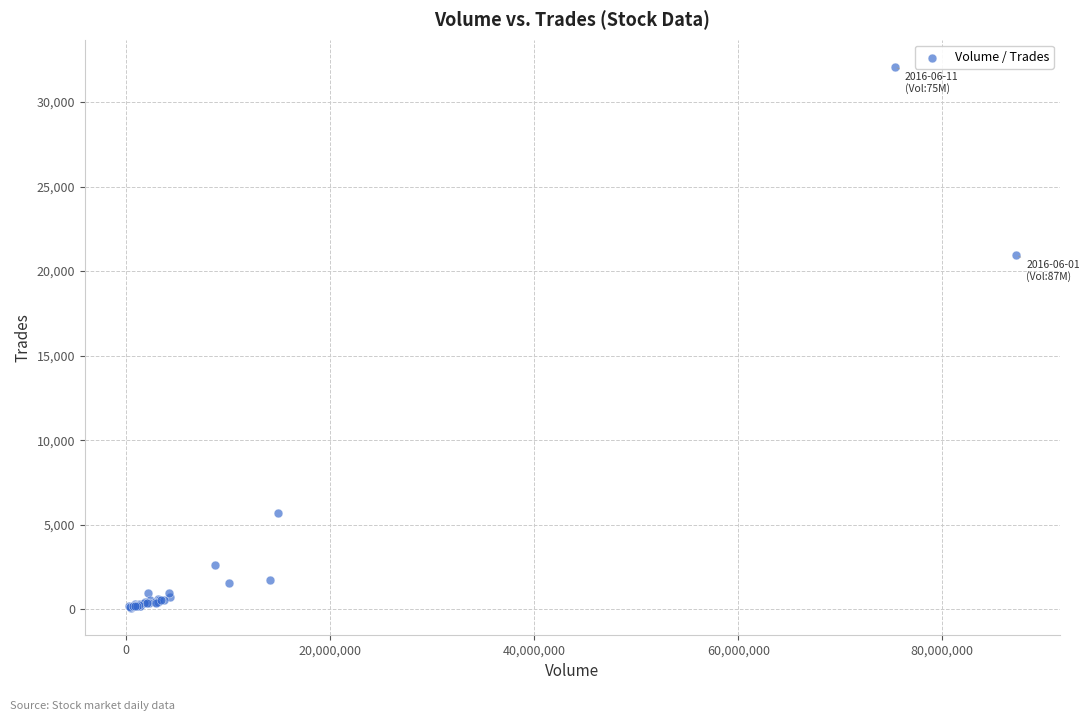

What Y value in the scatter plot is closest to 16089?

20952